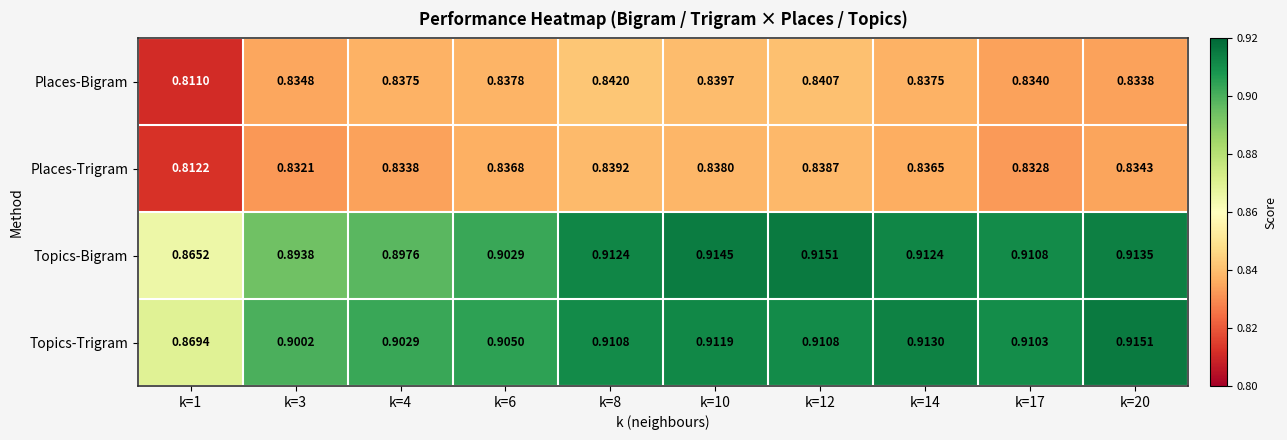

How many series are shown in this chart?

4